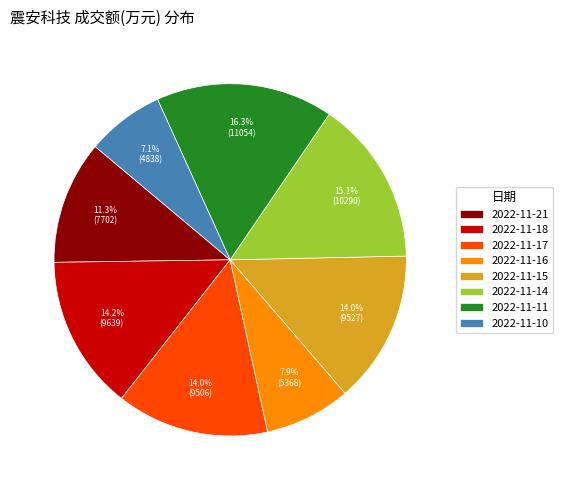

Is 2022-11-10 the majority of the pie?

No